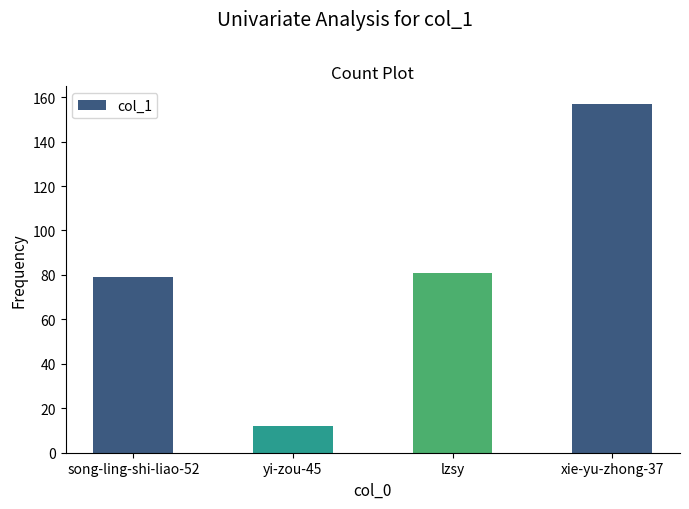

Reading left to right, extract all data points from this chart.

song-ling-shi-liao-52=79	yi-zou-45=12	lzsy=81	xie-yu-zhong-37=157